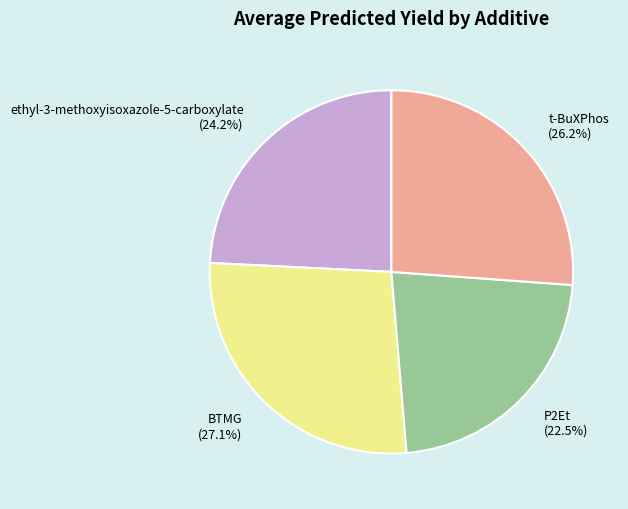

What percentage is NOT represented by BTMG?

72.9%